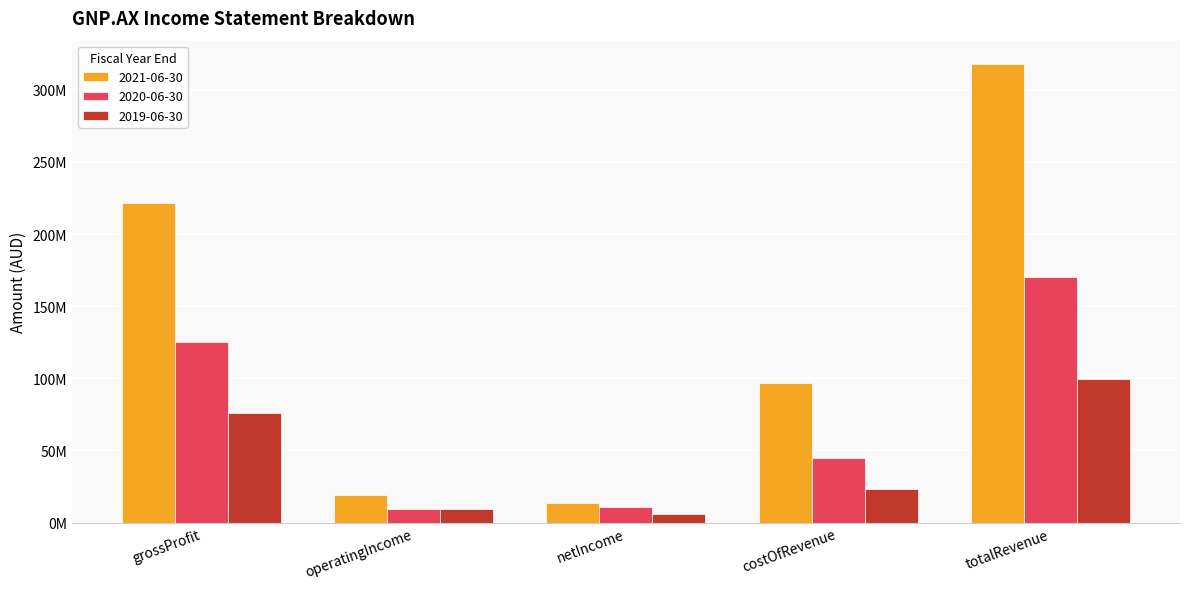

Are the bars horizontal?

No